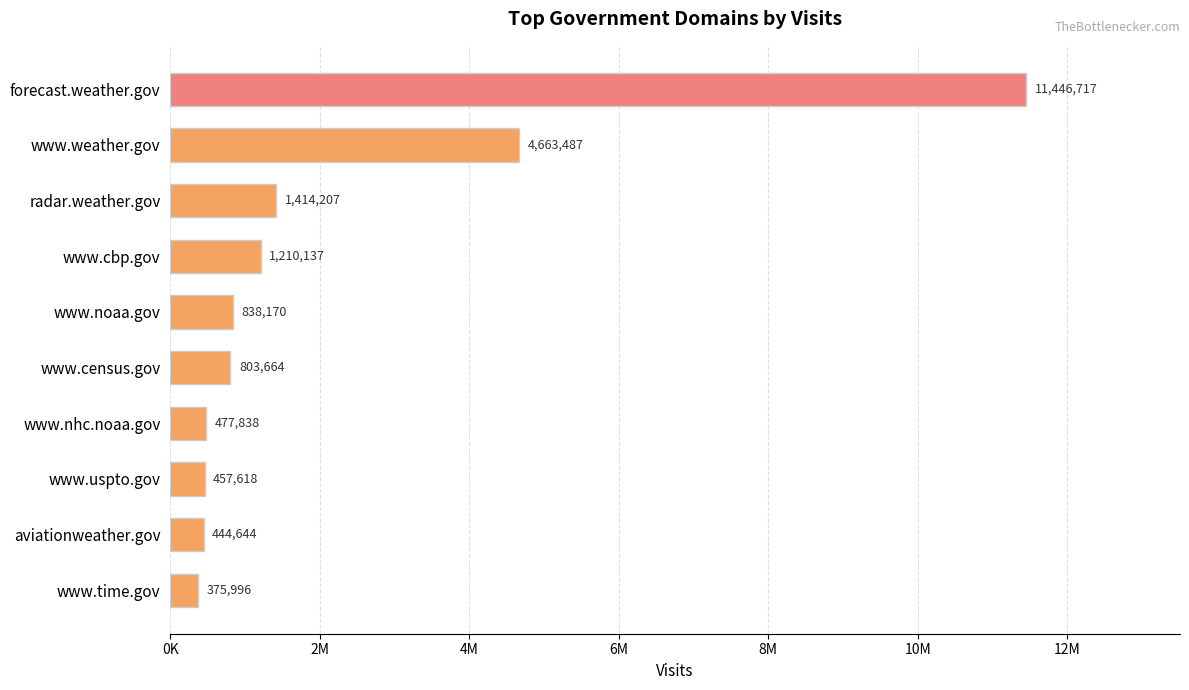

Rank the categories by value from lowest to highest.

www.time.gov, aviationweather.gov, www.uspto.gov, www.nhc.noaa.gov, www.census.gov, www.noaa.gov, www.cbp.gov, radar.weather.gov, www.weather.gov, forecast.weather.gov